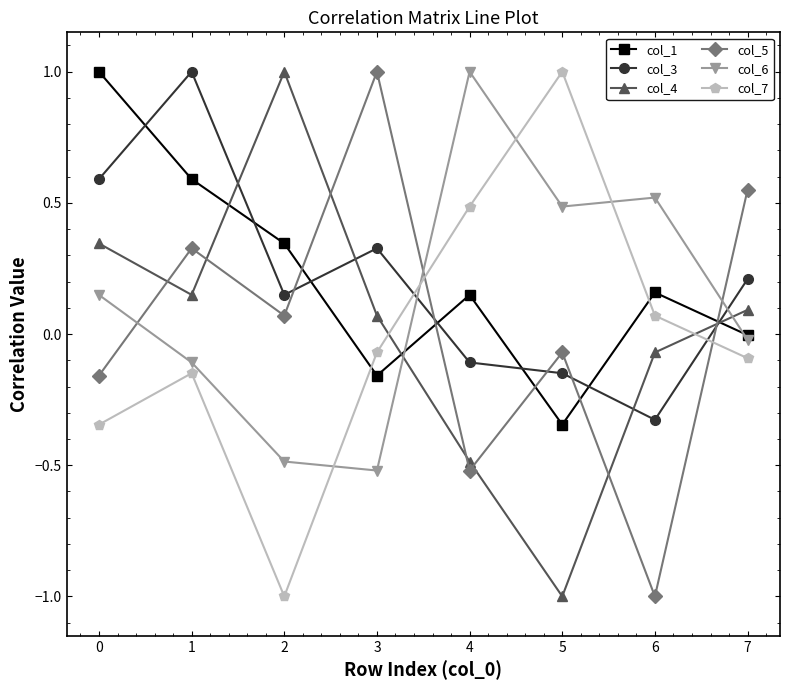

How many data points in col_6 are less than 0?

4